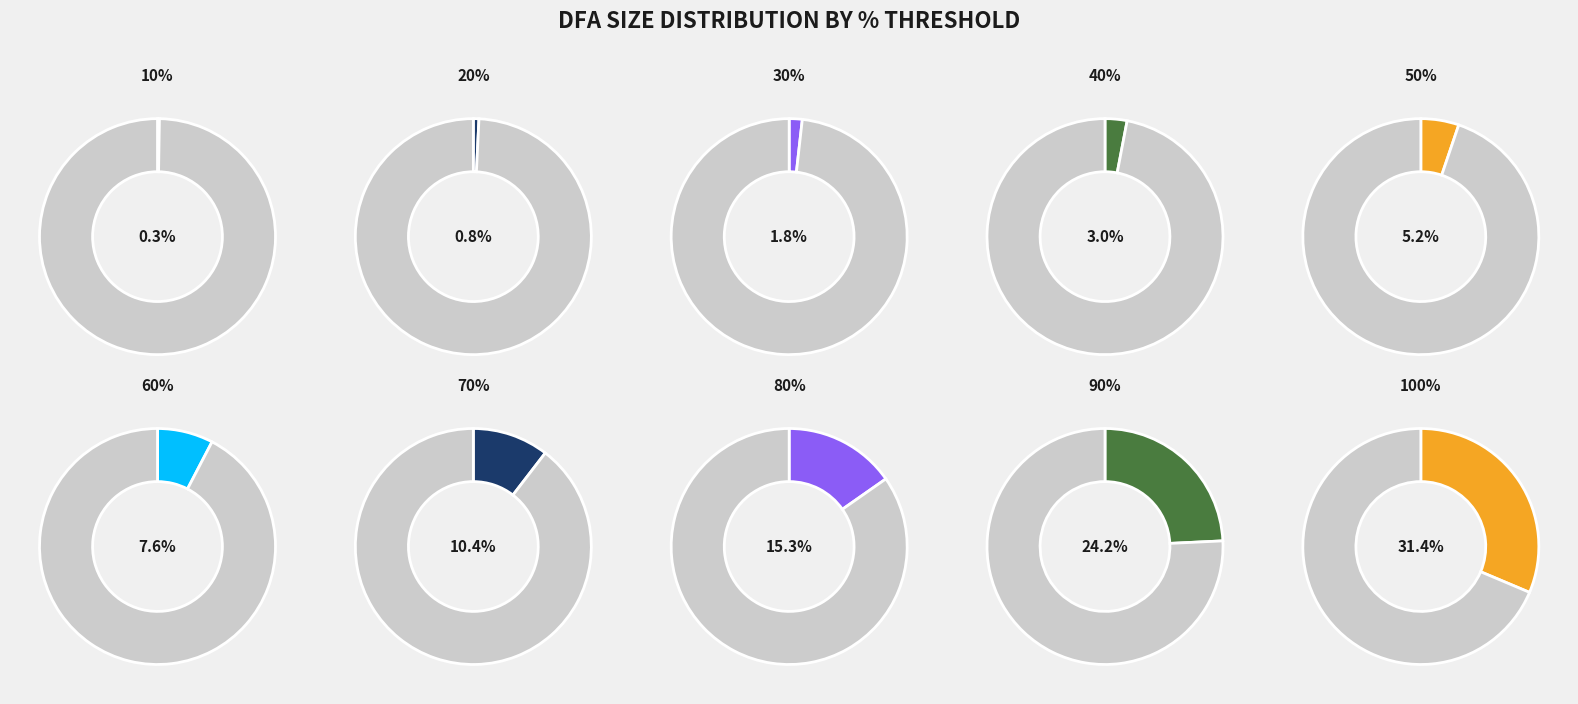

How many slices are in this pie chart?

10